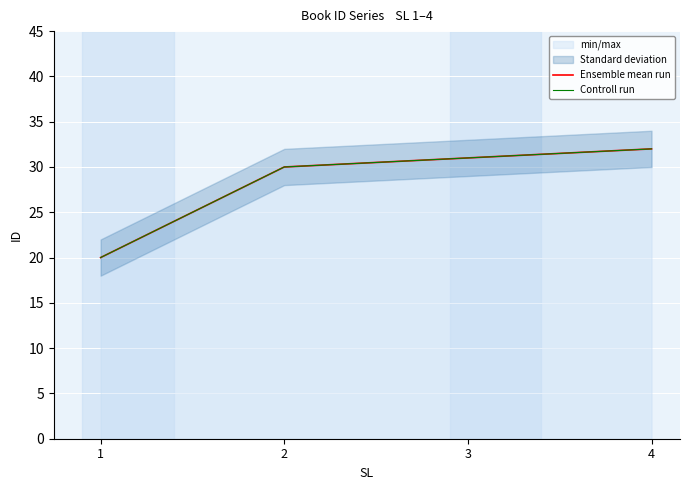

Between 1 and 3, which series saw the biggest shift?

Ensemble mean run